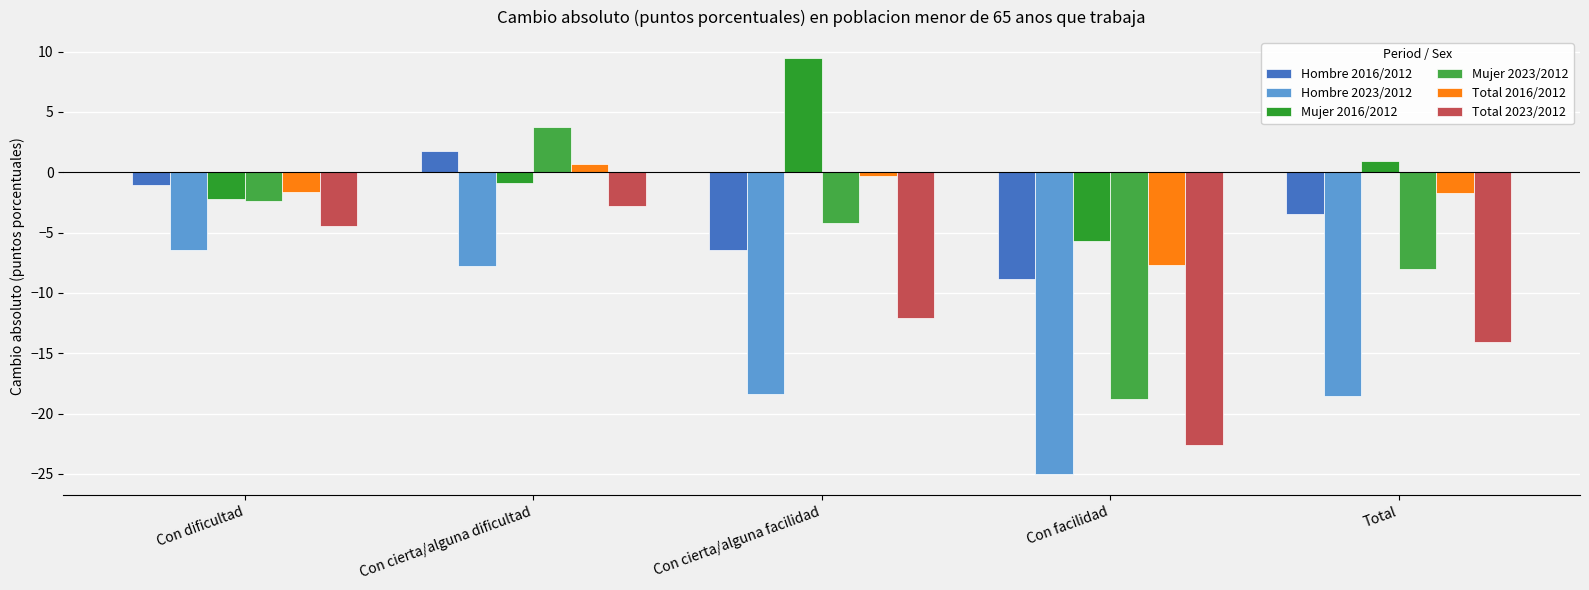

Are the bars horizontal?

No